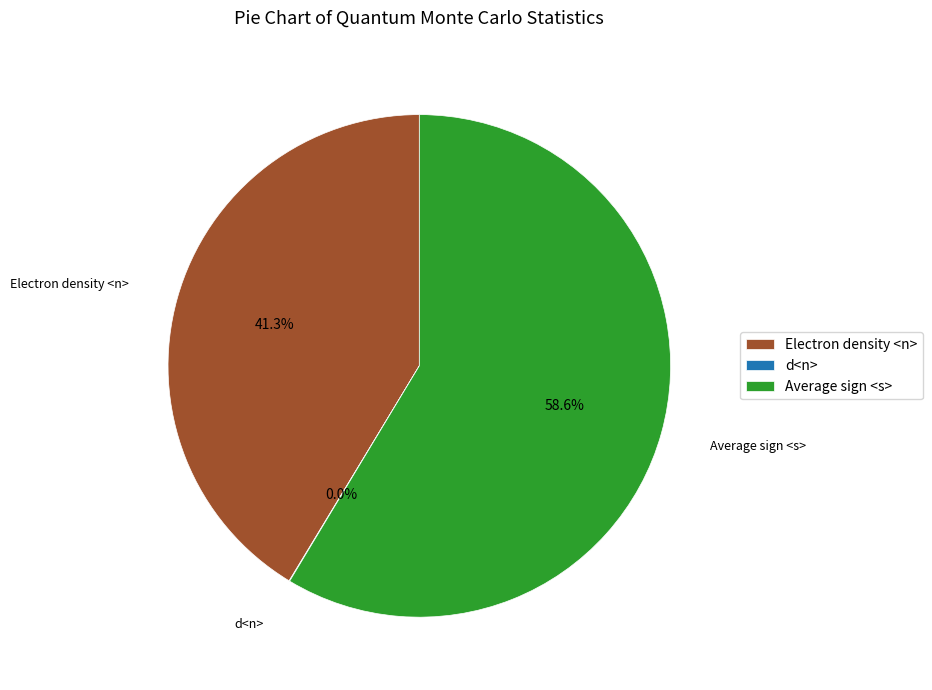

Is it true that Electron density <n> is 34% of the pie?

False